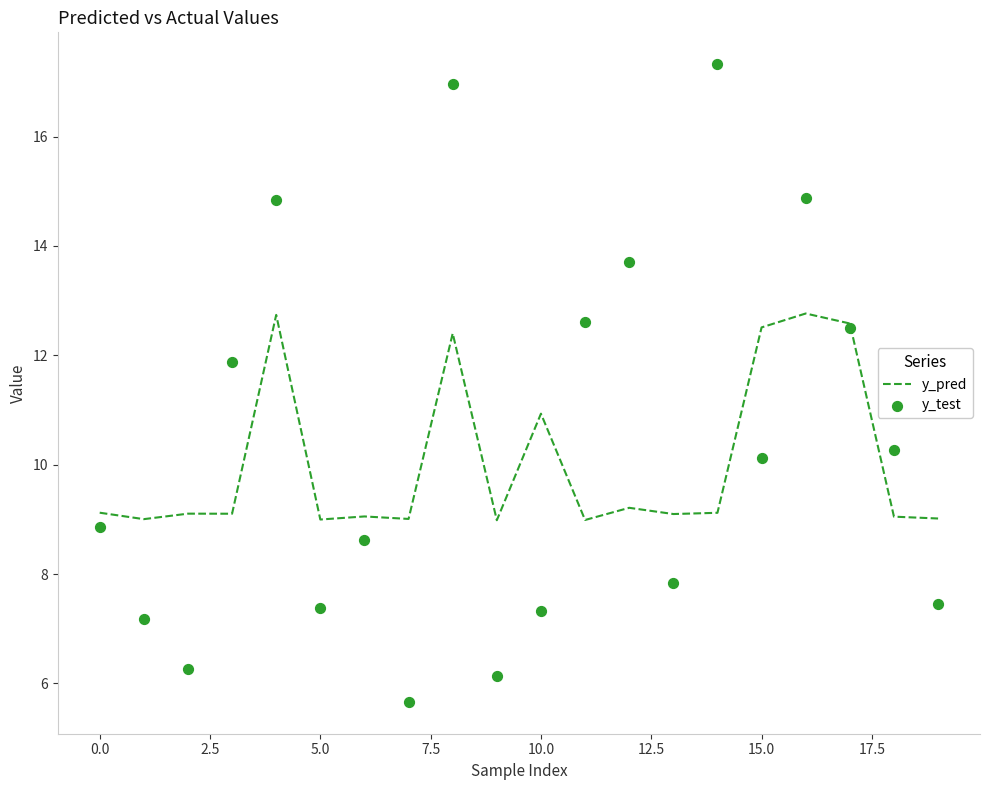

Which series contains the lowest Y value?

y_test